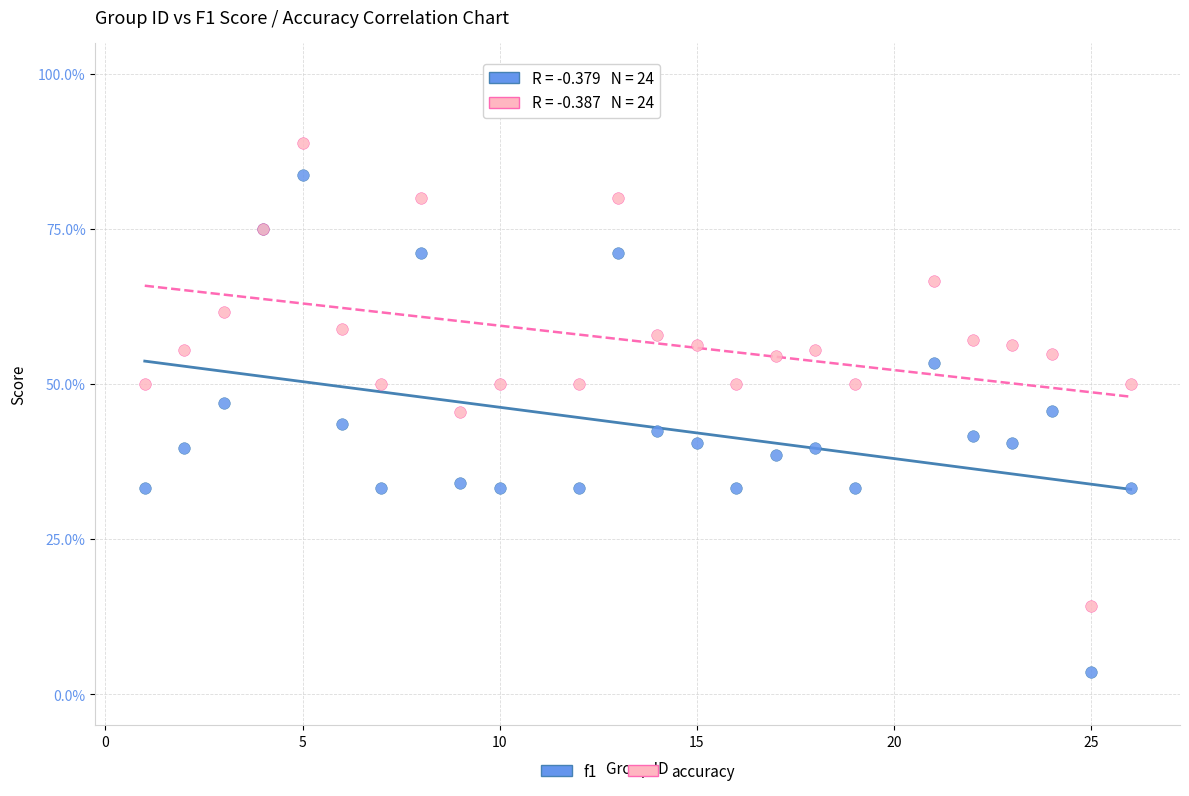

Which series has the largest Y range (max minus min)?

f1